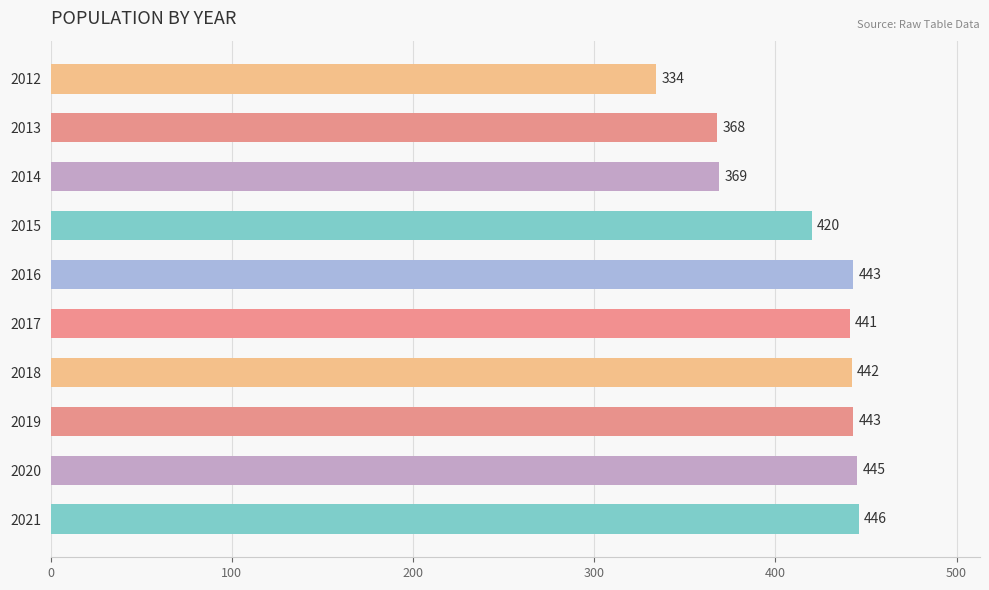

The value at 2016 is 443. True or false?

True